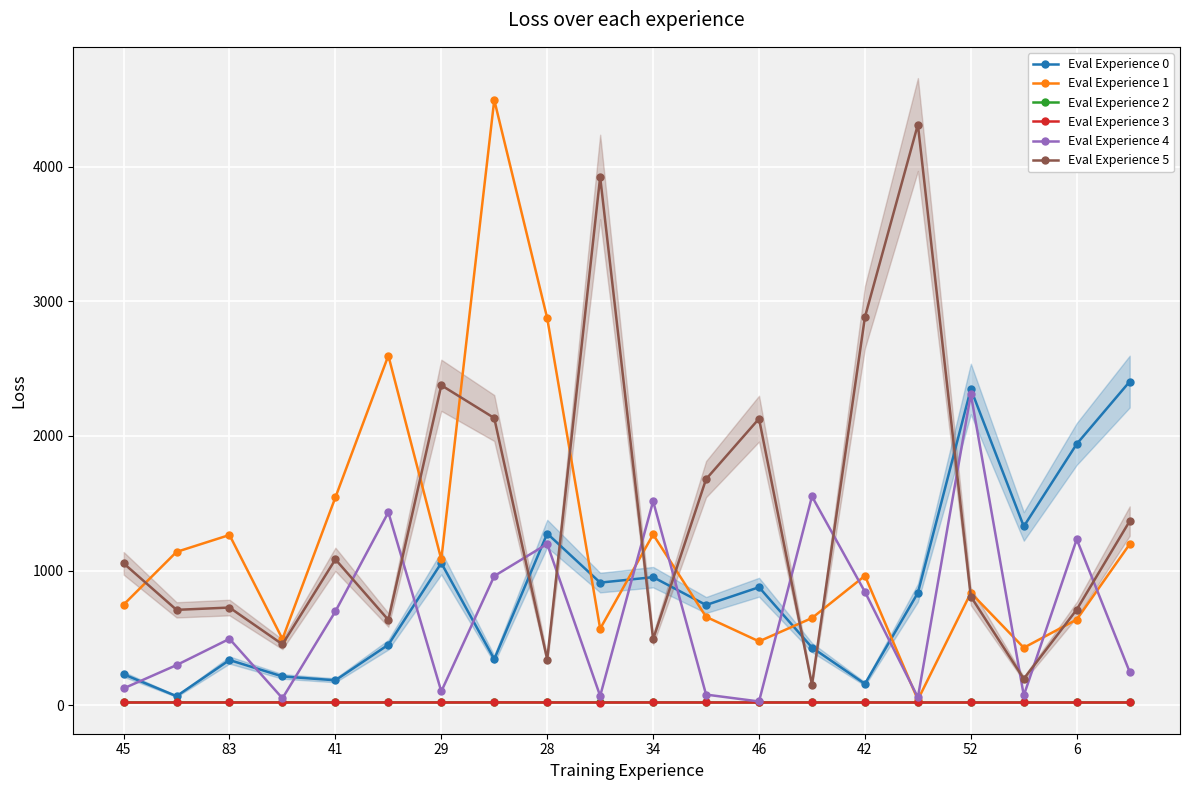

Reading left to right, what are all the values shown in this chart?

Eval Experience 0: 229.6	67.0	335.4	213.5	185.0	449.1	1055.8	341.6	1274.8	910.2	950.8	743.9	876.0	428.2	158.4	834.4	2348.1	1327.6	1940.0	2403.2
Eval Experience 1: 746.6	1138.4	1264.0	491.6	1543.1	2596.3	1082.6	4494.8	2874.1	567.9	1267.8	656.2	474.0	647.2	961.1	40.3	834.3	426.8	636.2	1196.0
Eval Experience 2: 20.4	20.8	20.4	20.9	20.2	20.3	20.3	20.4	20.7	20.3	20.7	20.4	20.4	20.5	20.5	20.2	20.1	20.1	20.1	20.1
Eval Experience 3: 20.0	20.2	20.1	20.2	20.1	20.4	20.1	20.8	20.1	20.0	20.2	20.1	20.1	20.1	20.1	20.0	20.0	20.0	20.1	20.1
Eval Experience 4: 124.6	297.8	492.7	51.4	696.5	1432.7	102.3	959.1	1197.4	68.6	1514.8	78.7	27.7	1550.5	841.6	57.8	2309.7	72.1	1232.1	246.6
Eval Experience 5: 1053.8	708.0	725.1	452.1	1083.0	633.2	2375.8	2132.5	339.1	3922.8	489.8	1678.8	2127.8	151.4	2882.2	4312.3	807.0	196.0	709.9	1367.3